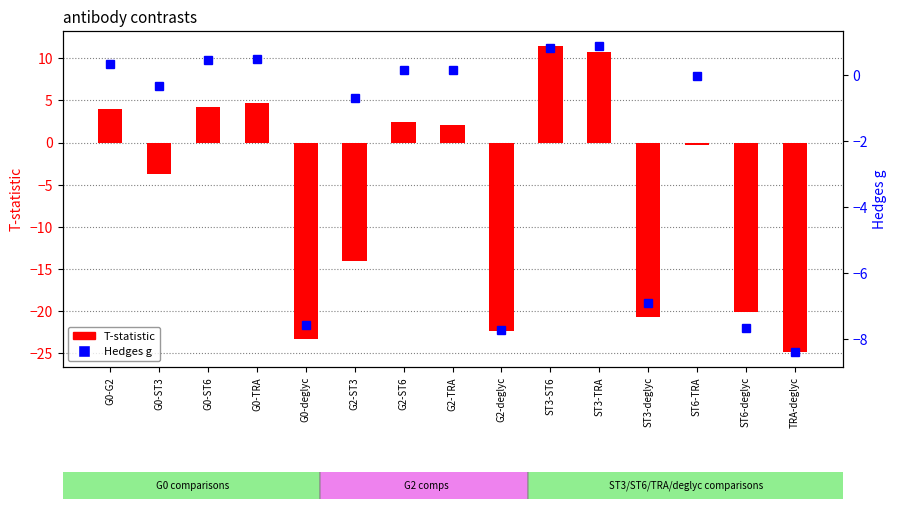

What is the difference between the highest and lowest values at G2-deglyc?

14.6